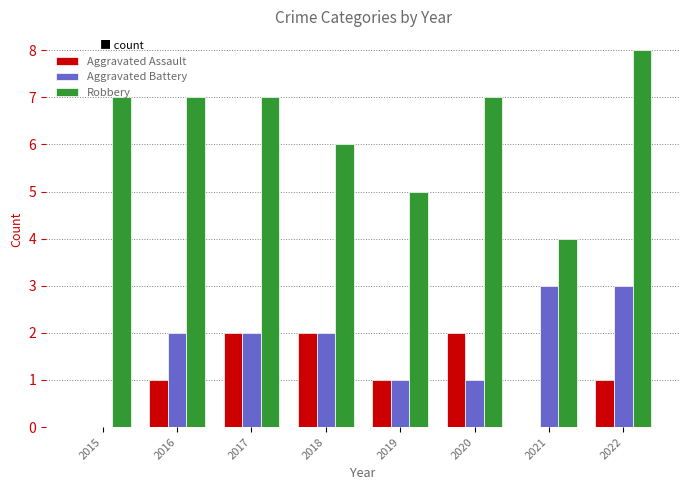

What value does the Aggravated Assault series have at 2019?

1